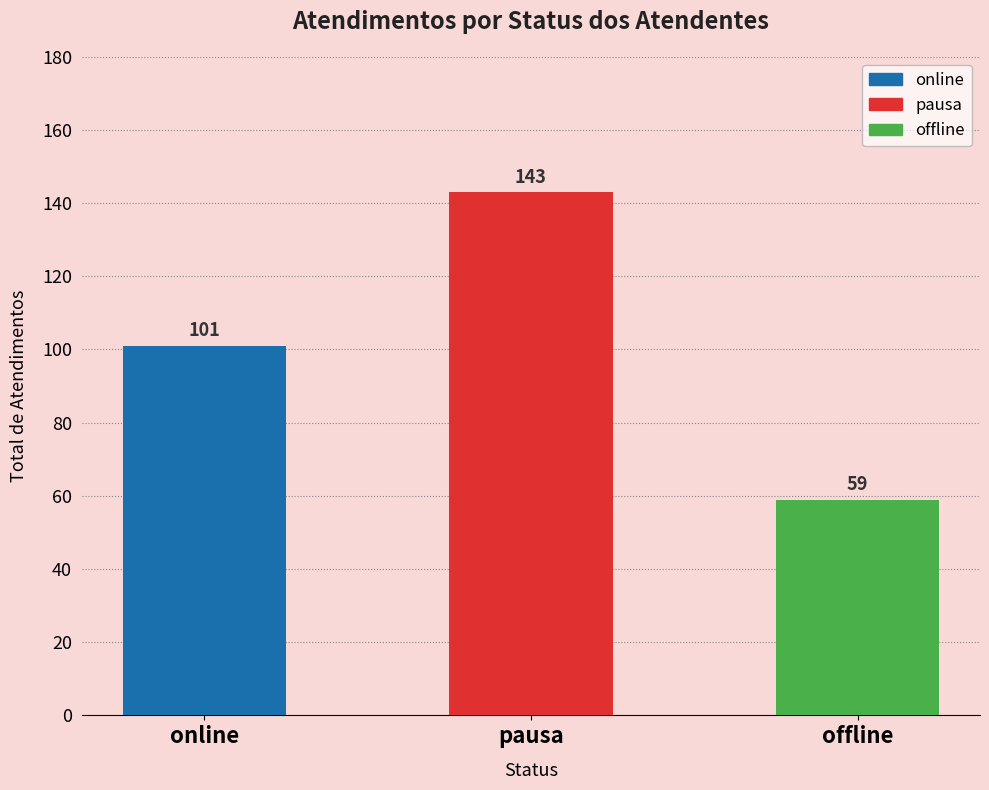

Is it true that online equals 16 at Daniele?

False